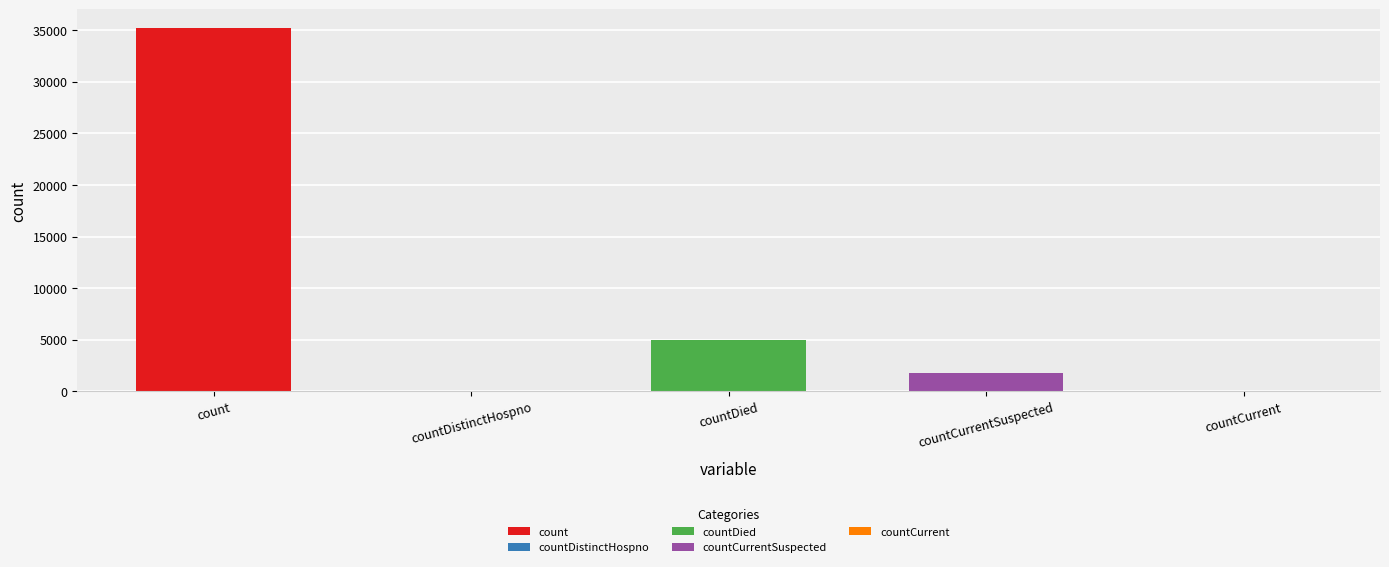

Reading left to right, transcribe all the data shown in this chart.

35236	0	4950	1763	0